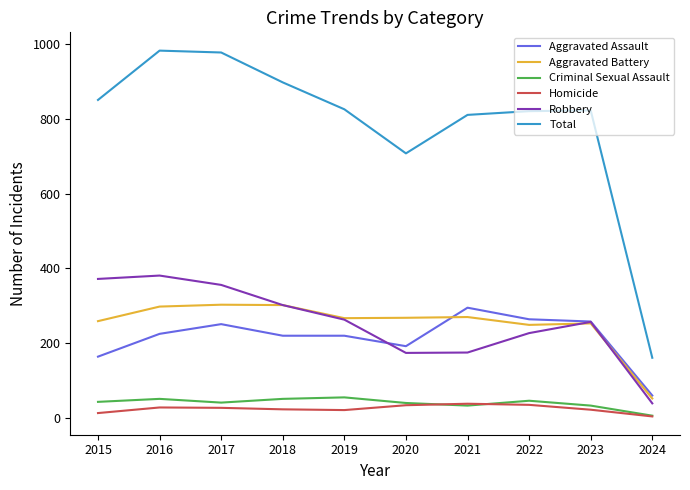

Which series has the largest total across all categories?

Total